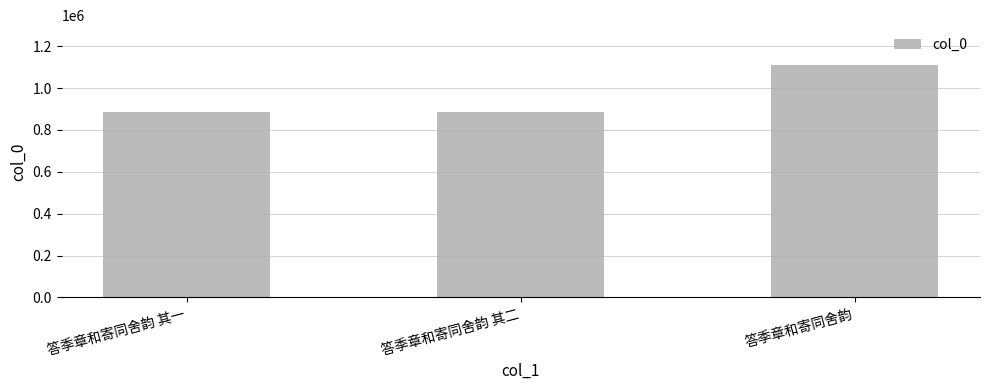

What is the label of the 2nd bar from the left?

答季章和寄同舍韵 其二